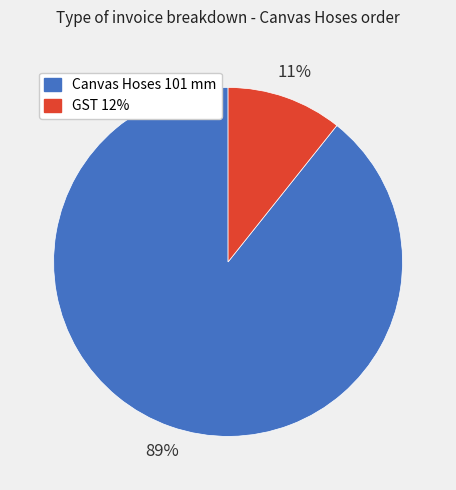

Which has a higher value, Canvas Hoses 101 mm or GST 12%?

Canvas Hoses 101 mm